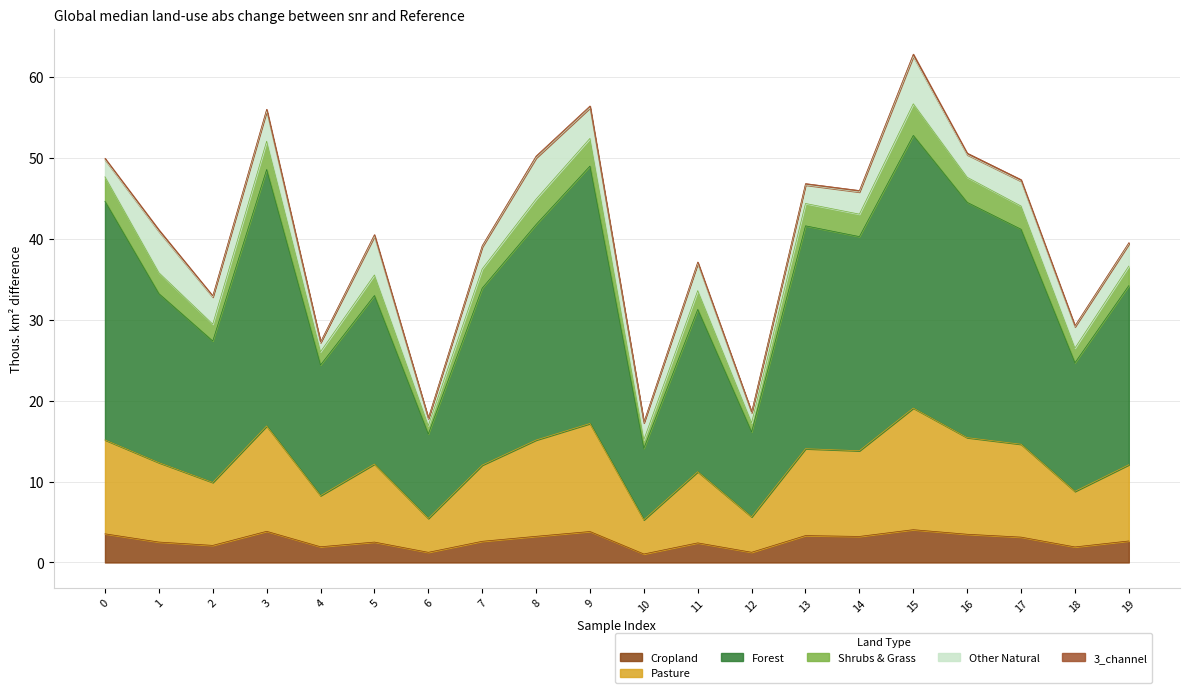

True or false: Cropland has a value of 3.2 at 8.

True